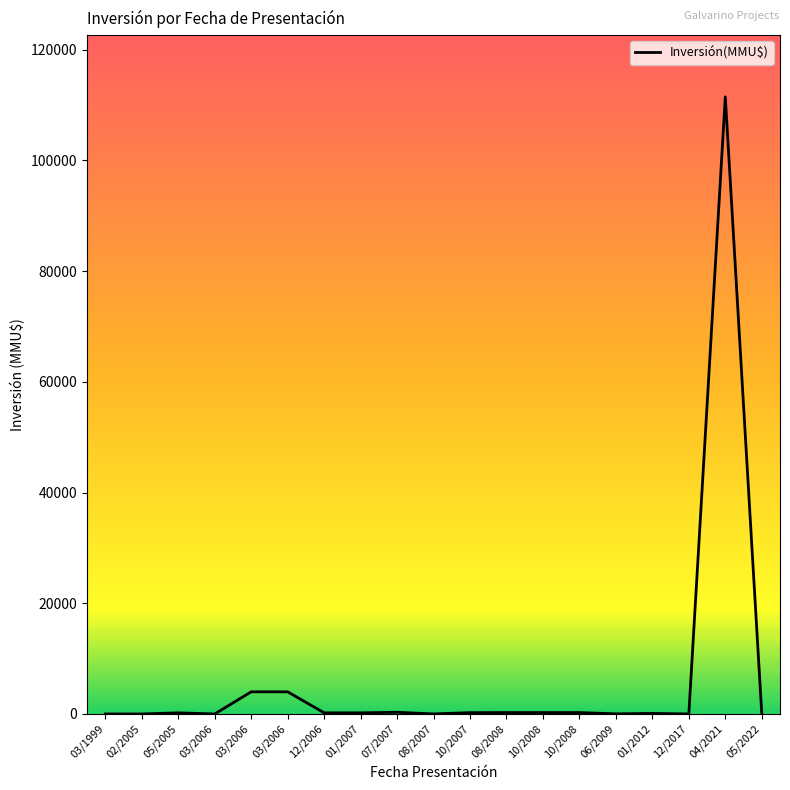

Is it true that the value at 08/2008 is 346?

False